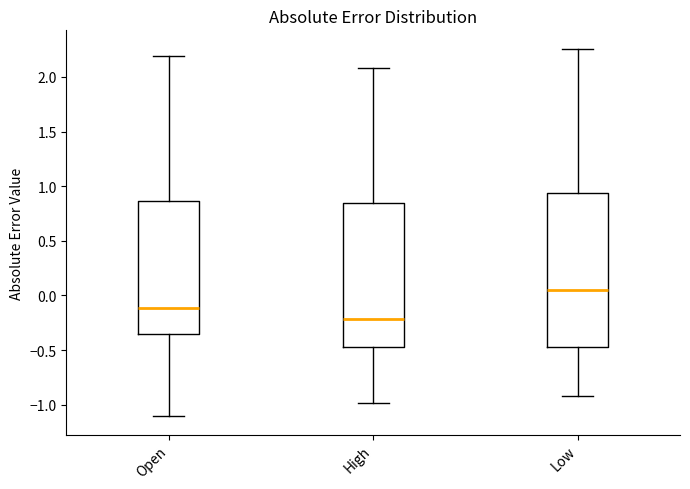

Which box's median line is the lowest?

High